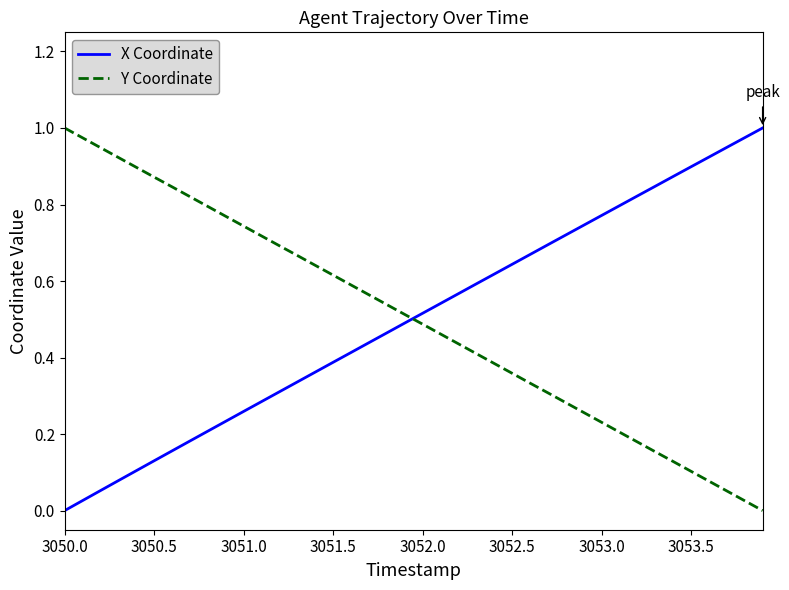

True or false: X Coordinate and Y Coordinate intersect in this chart.

True